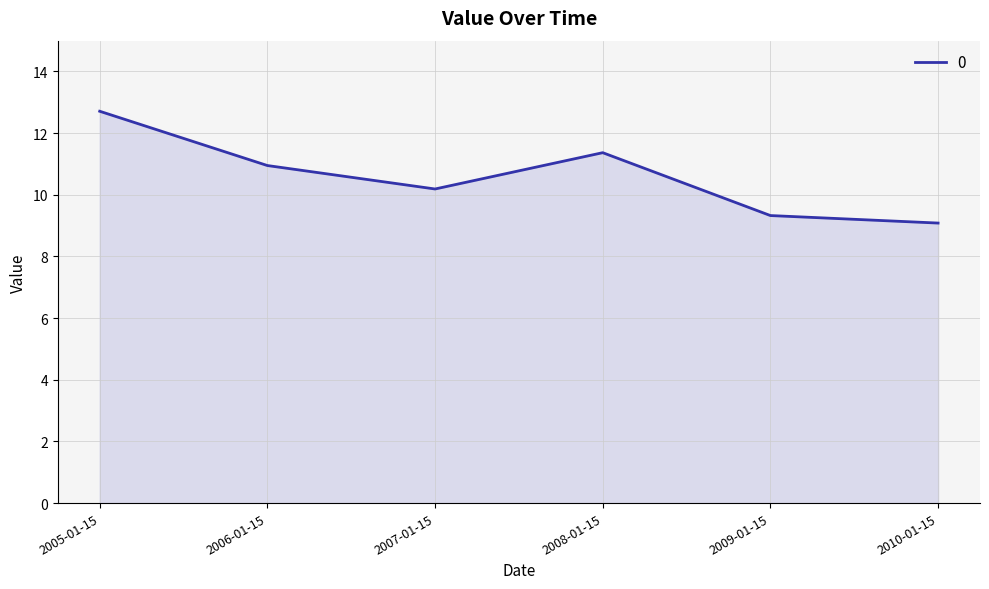

Does the chart display data point markers on the line(s)?

No